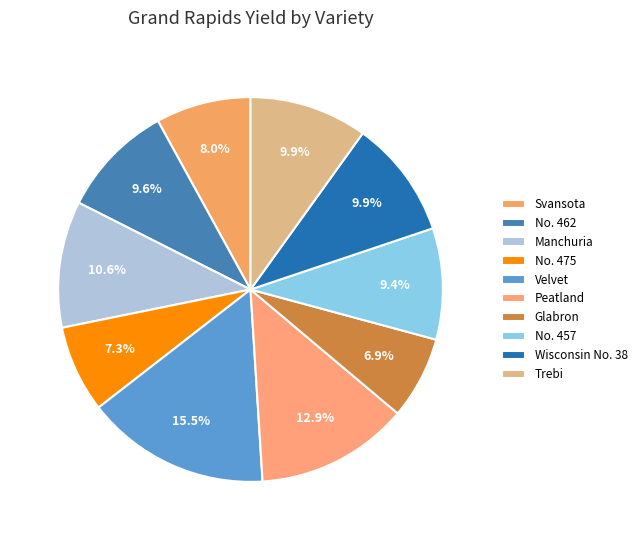

Is there a majority slice in this chart?

No